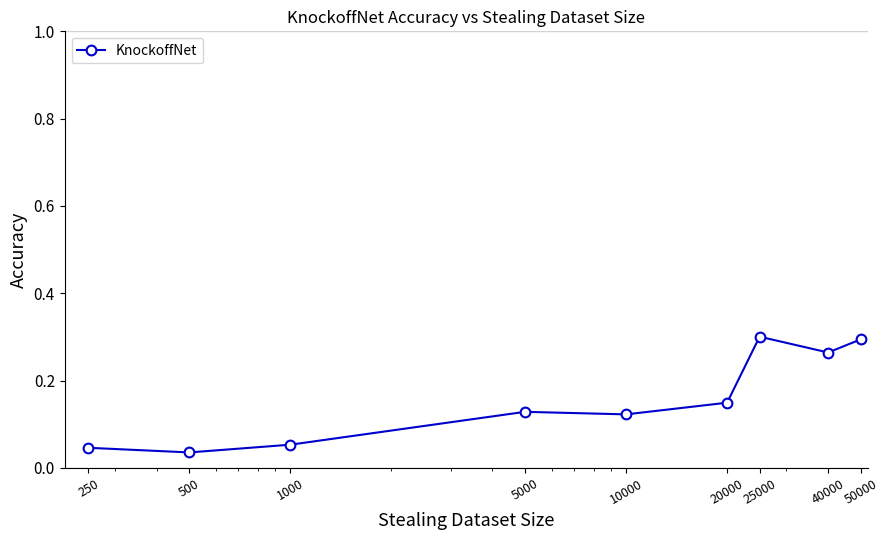

What is the sum of all values?

1.4